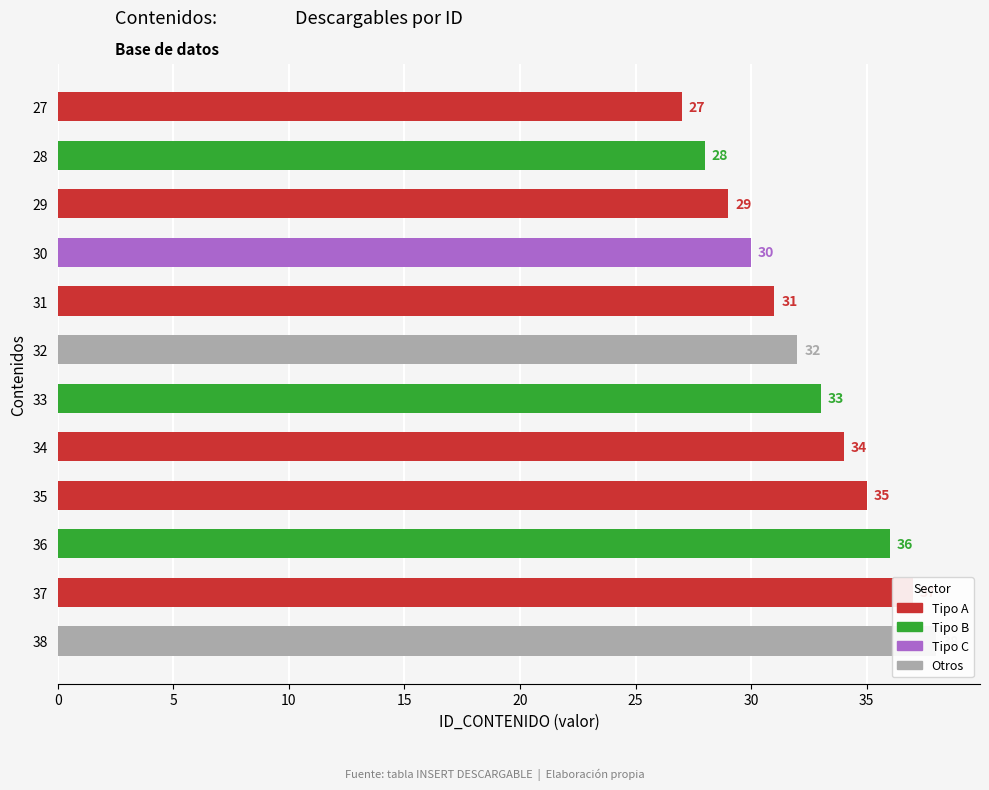

Are the bars horizontal?

Yes